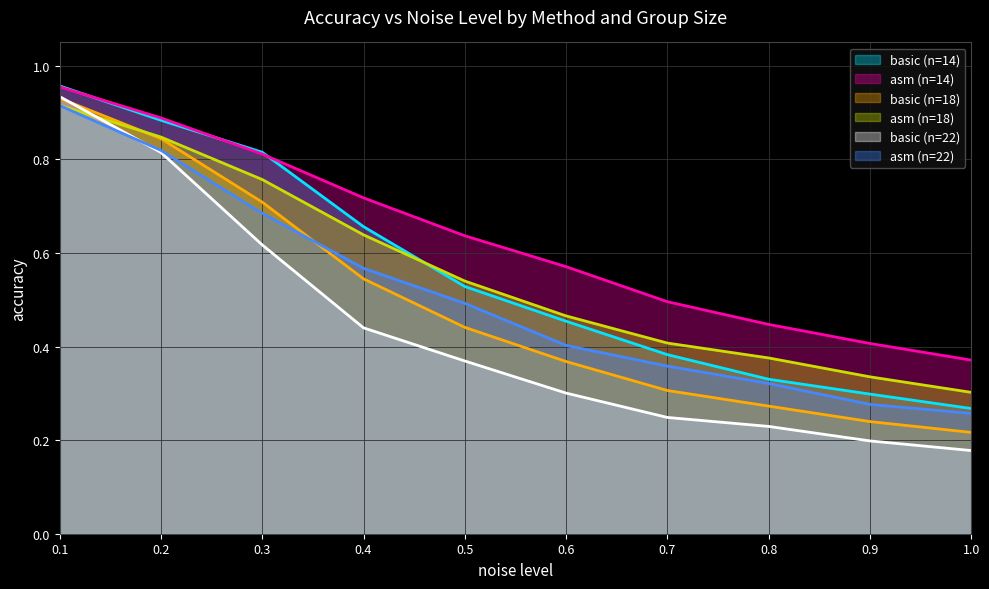

What is the sum of the basic (n=22) values at 1.0 and 0.5?

0.5